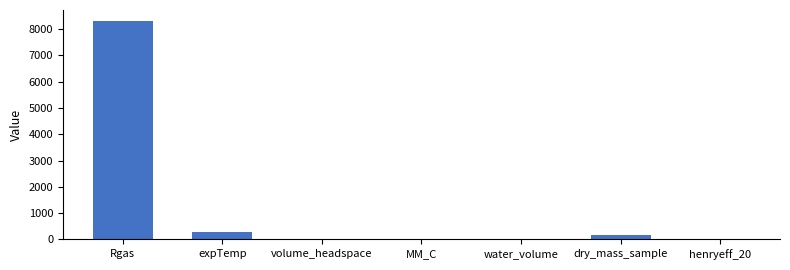

What is the maximum value shown in the chart?

8314.5